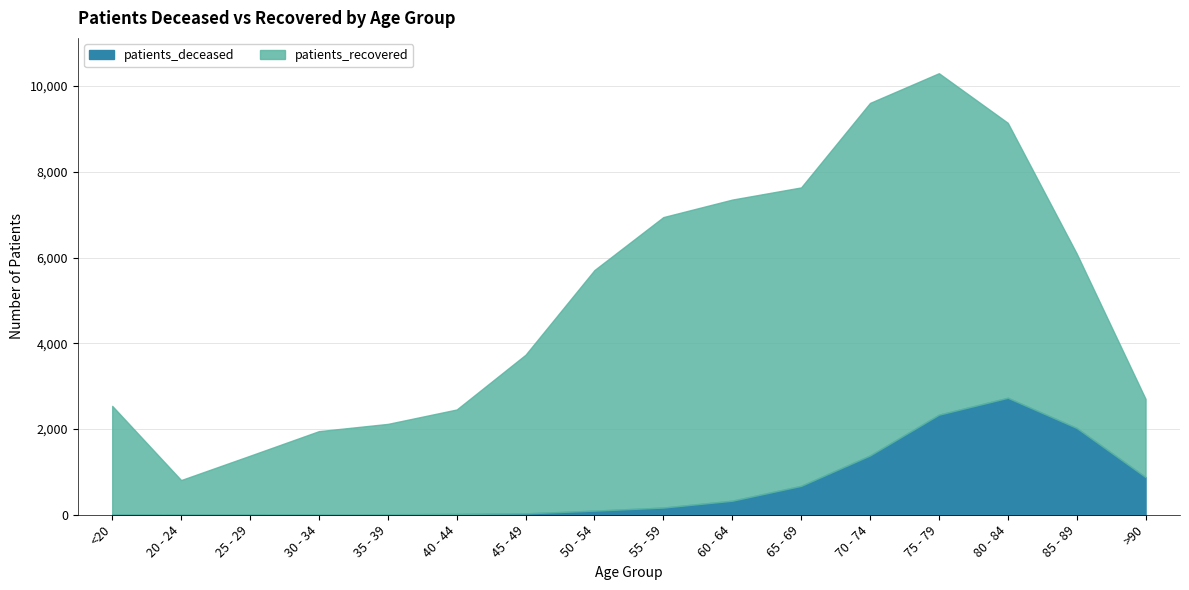

Rank the series by their maximum value, from highest to lowest.

patients_recovered, patients_deceased